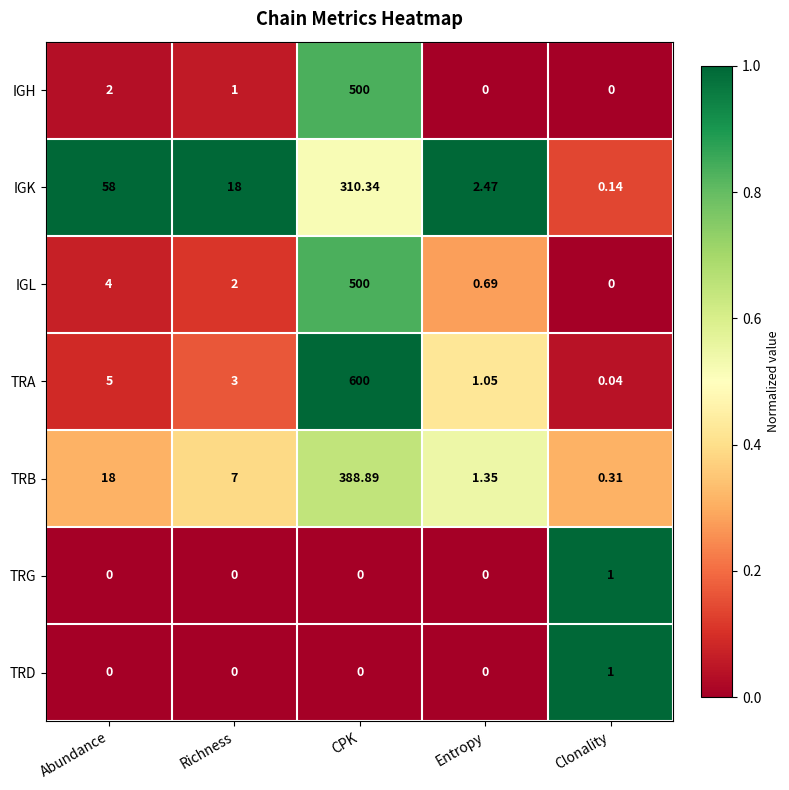

Which series changed the most between Abundance and Clonality?

IGK